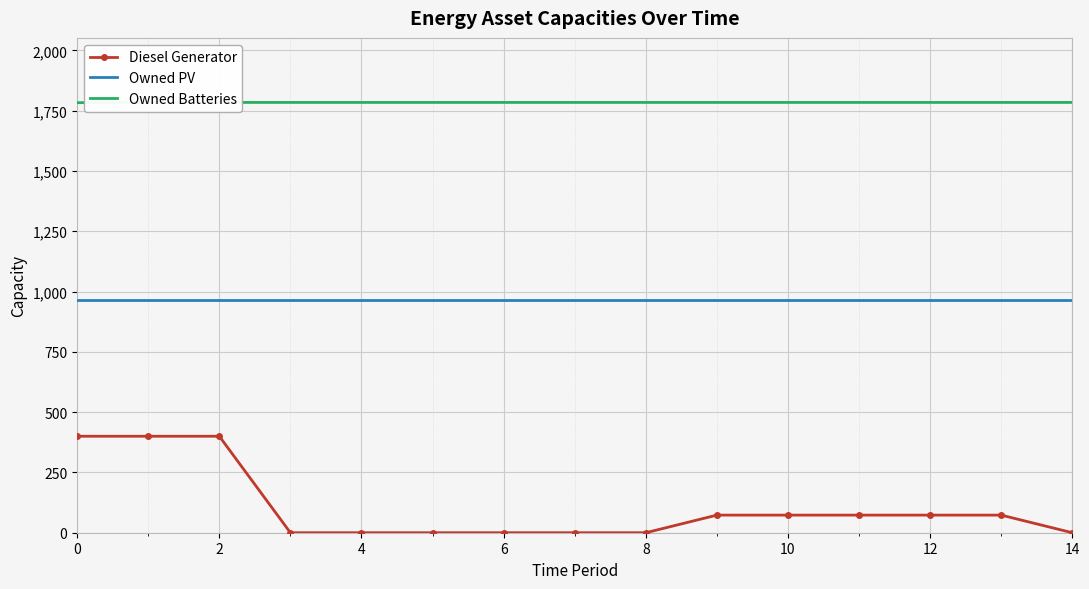

True or false: Diesel Generator and Owned PV intersect in this chart.

False